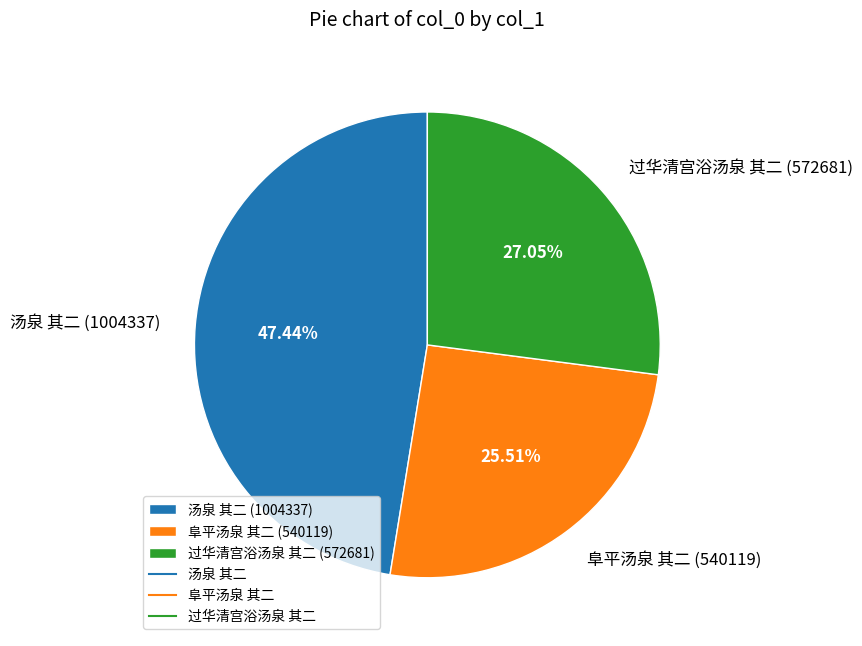

Is it true that 阜平汤泉 其二 is 18% of the pie?

False